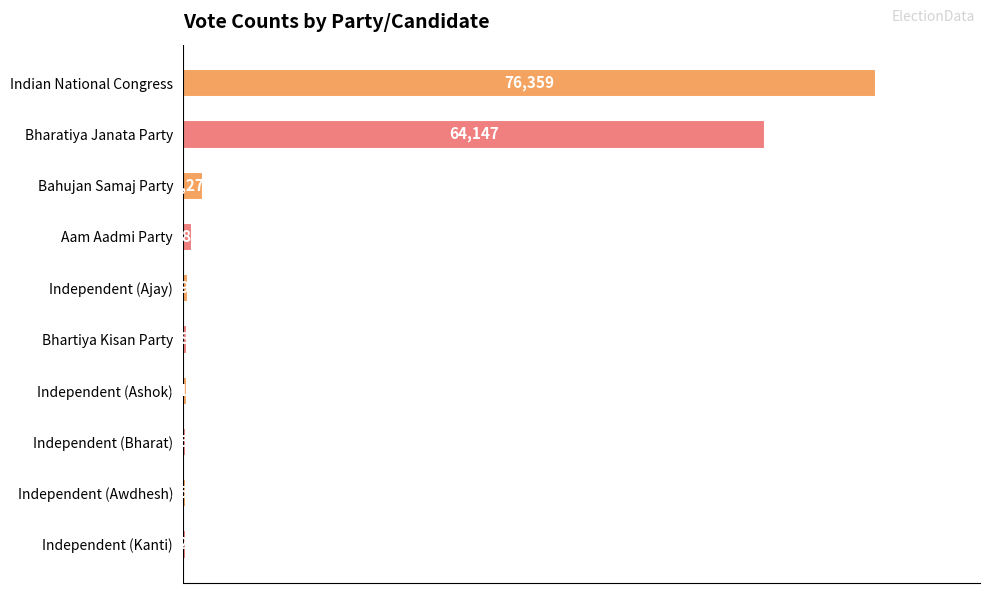

What is the label of the 7th bar from the top?

Independent (Ashok)